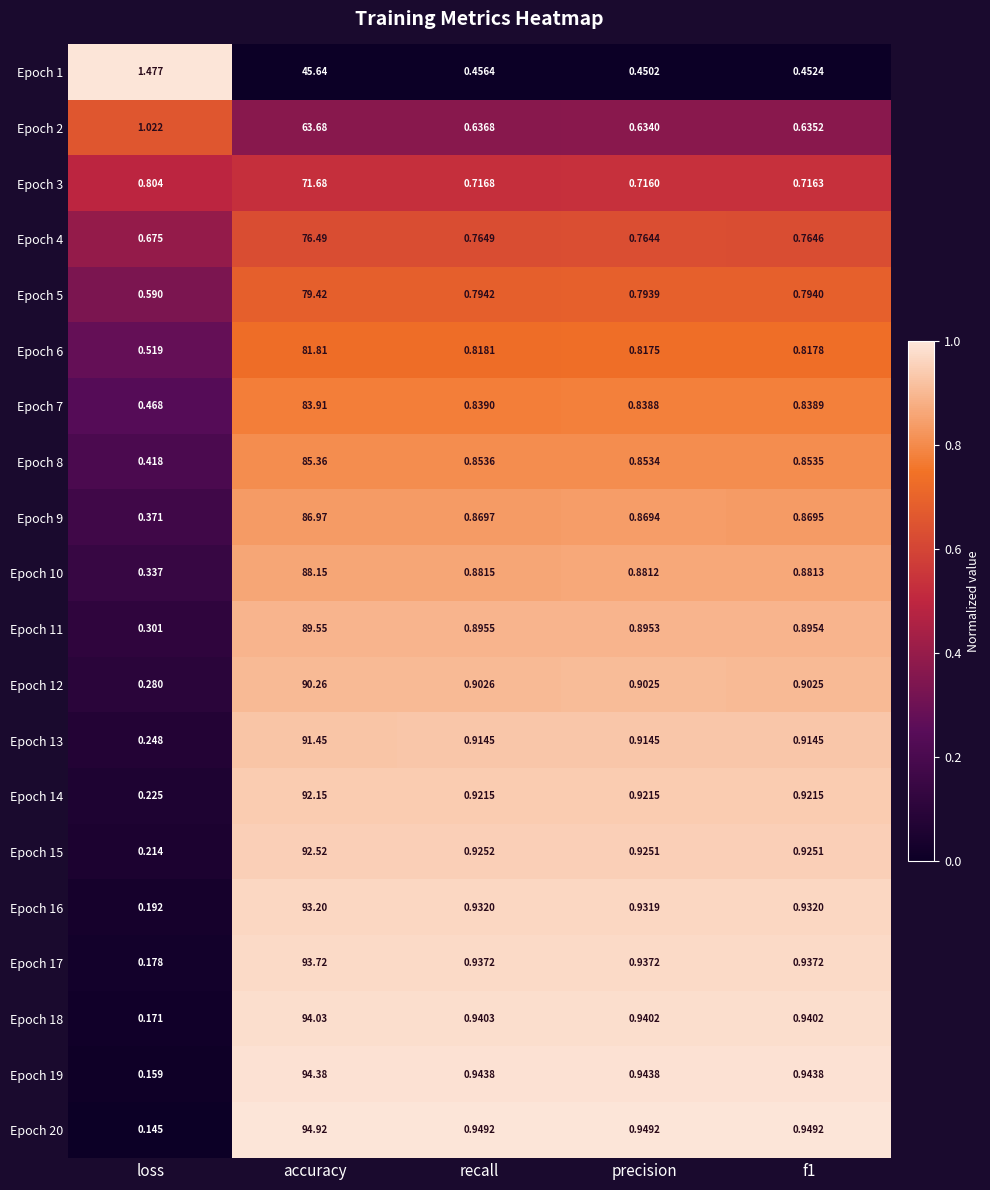

What is the greatest value displayed?

94.9